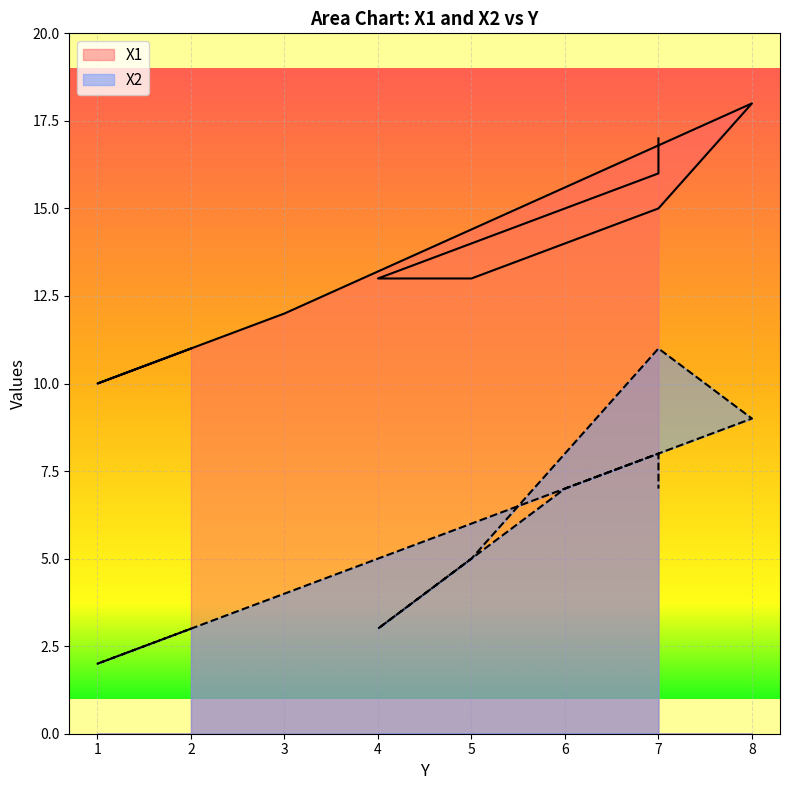

Reading right to left, transcribe all the data shown in this chart.

X1: 7=17	7=16	6=15	4=13	5=13	7=15	8=18	3=12	1=10	2=11
X2: 7=7	7=8	6=7	4=3	5=5	7=11	8=9	3=4	1=2	2=3